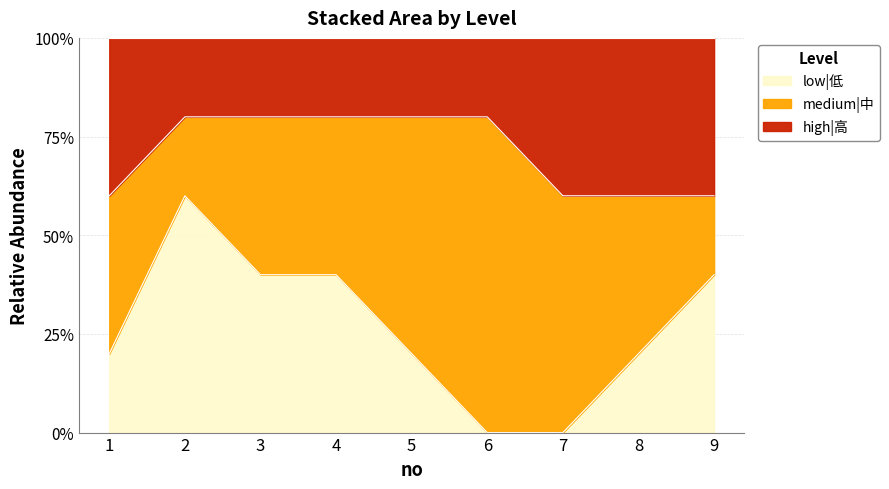

Which category has the lowest value across all series?

6